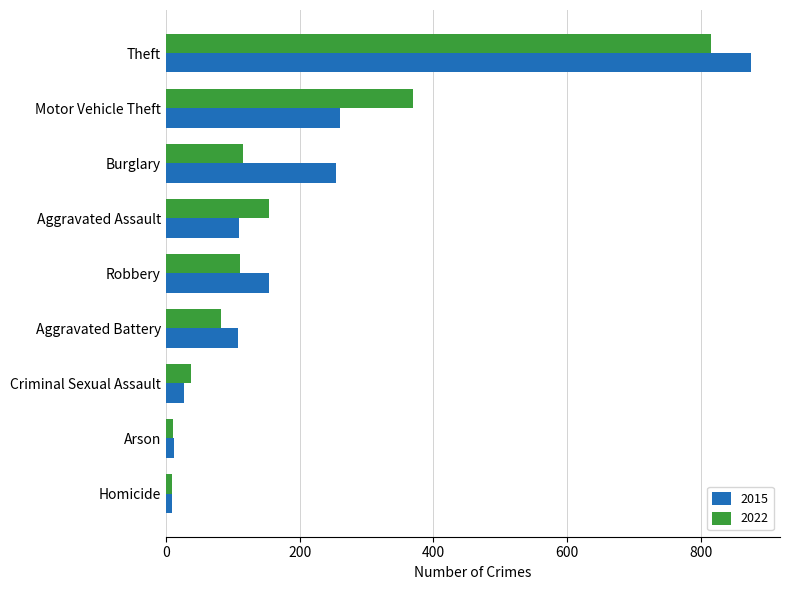

True or false: 2022 has a value of 1238 at Theft.

False